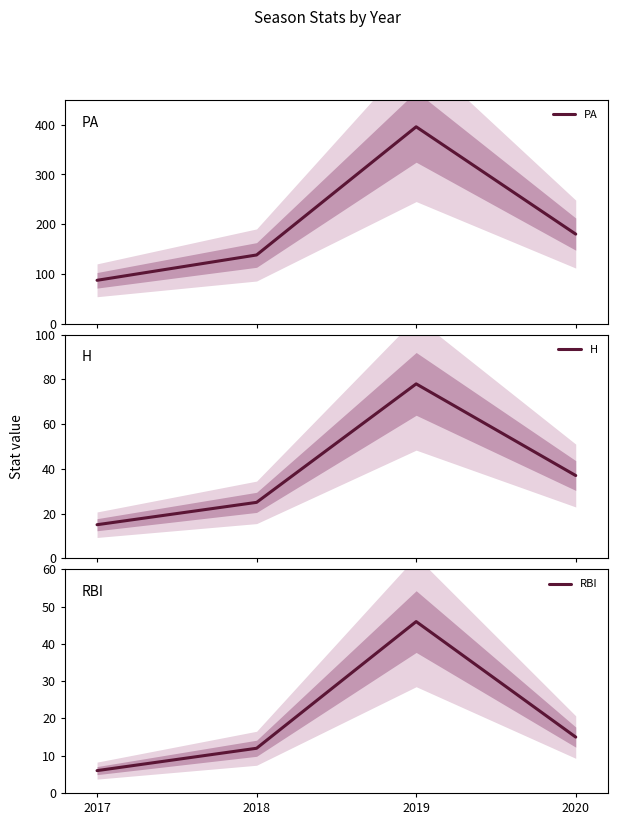

Is the value of PA at 2020 greater than the value of H at 2017?

Yes